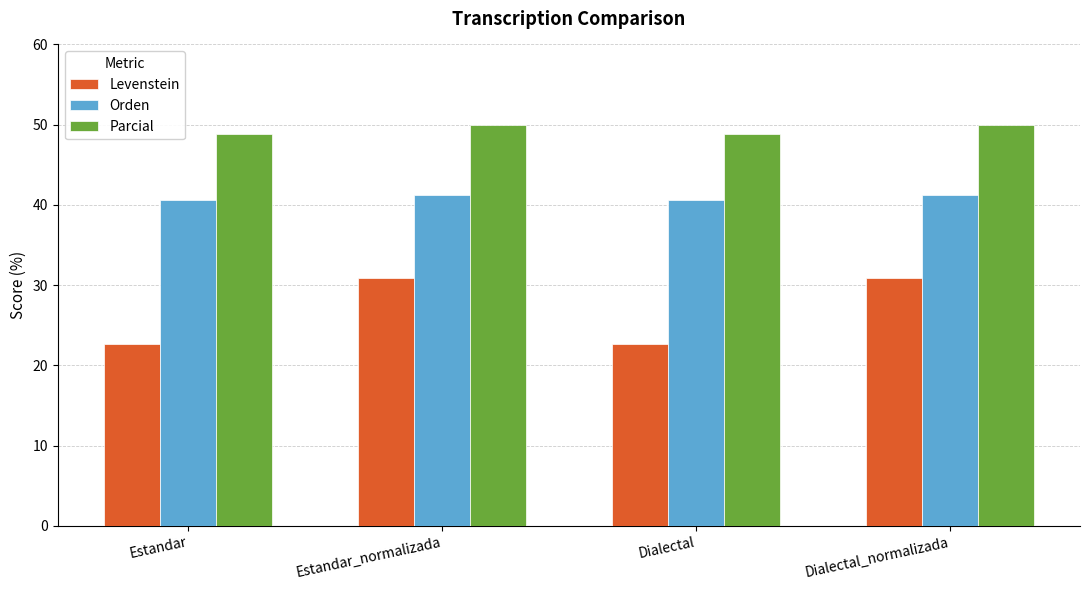

What is the difference between the second highest and minimum values in the Orden series?

0.6